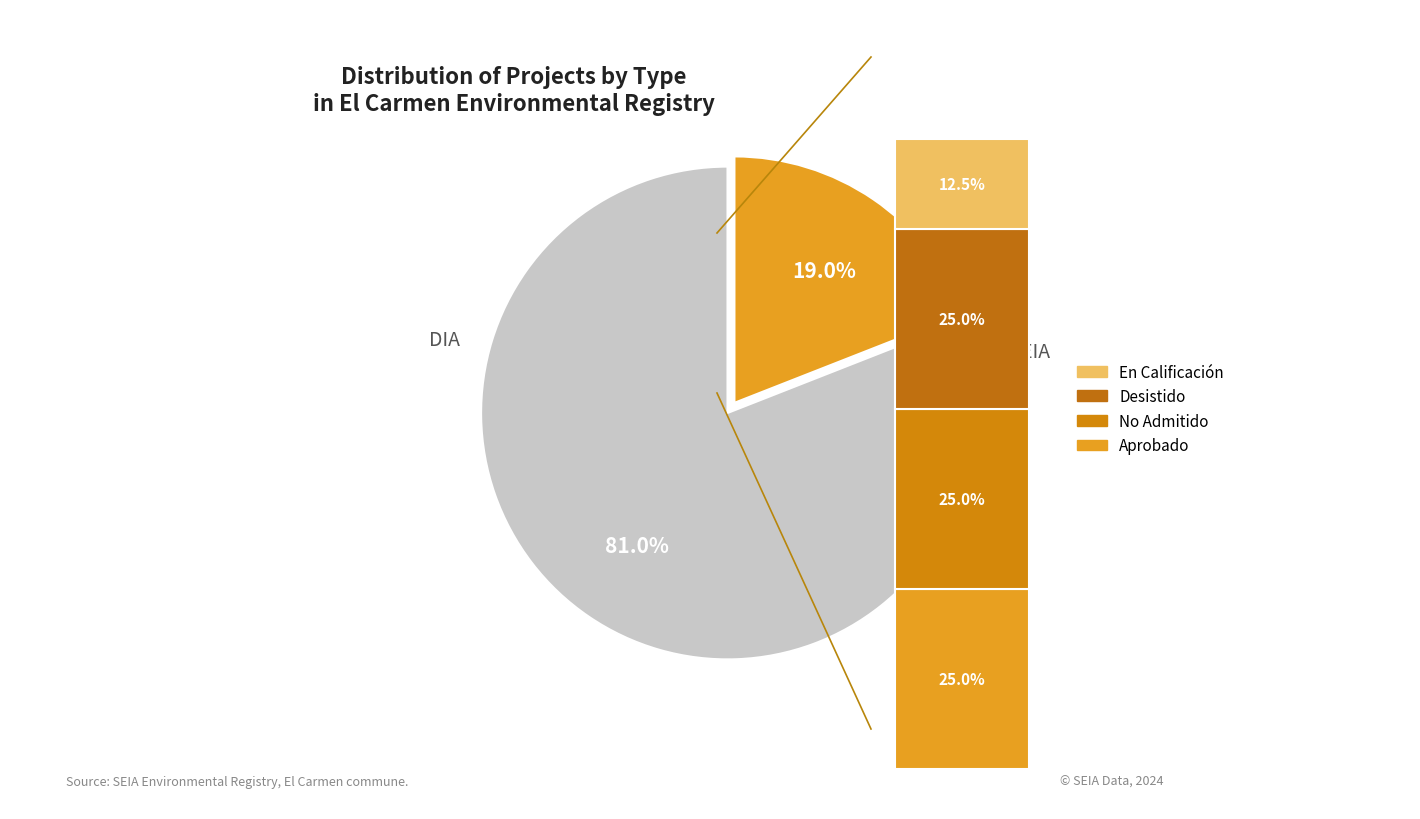

To the nearest percent, what is the average slice percentage?

50%